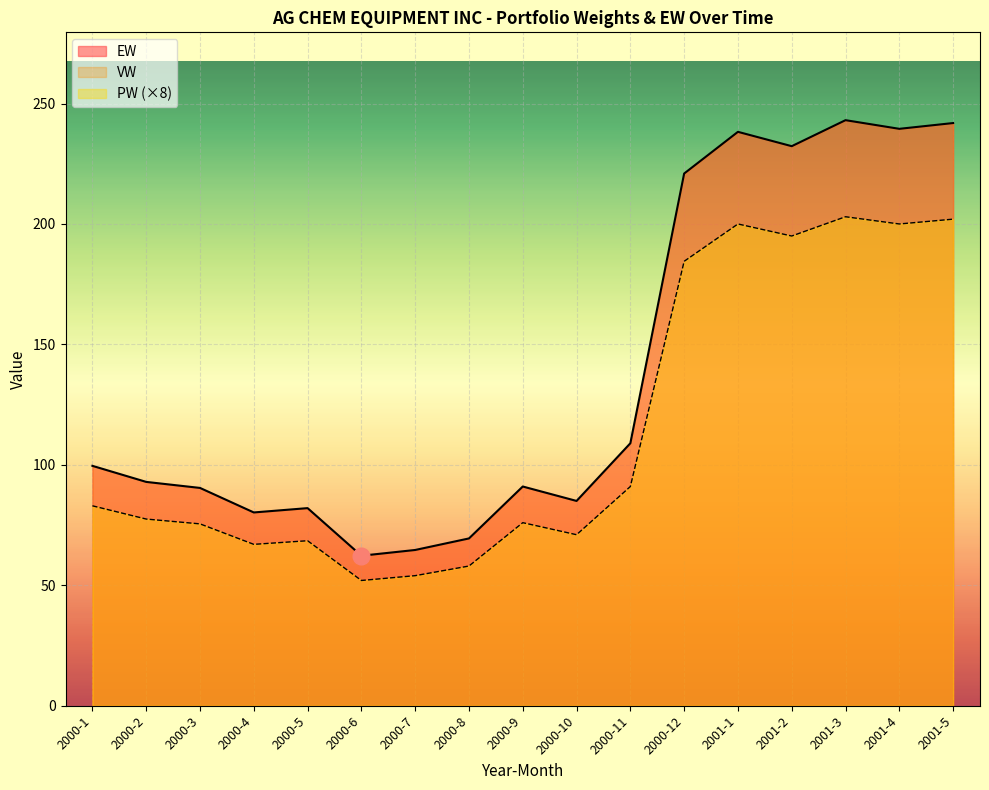

What value does the EW series have at 2000-2?

92.9